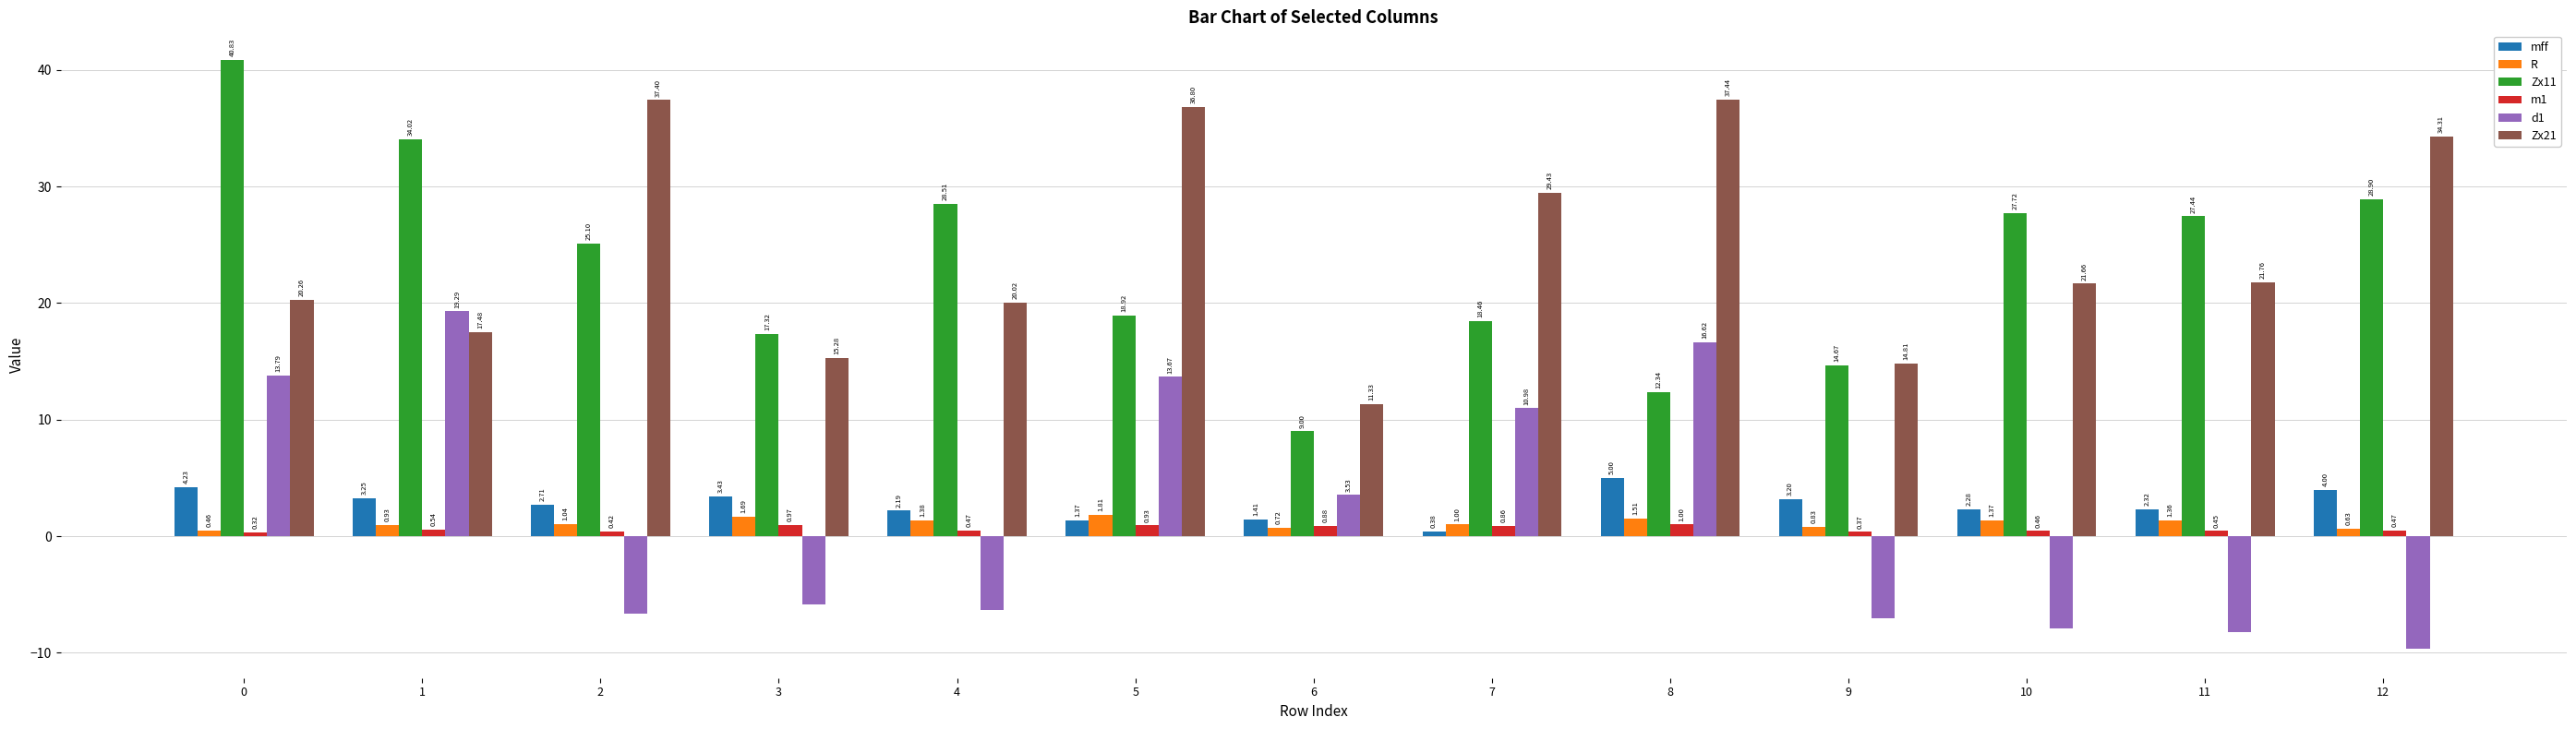

The Zx21 series shows 34.3 at 12. True or false?

True